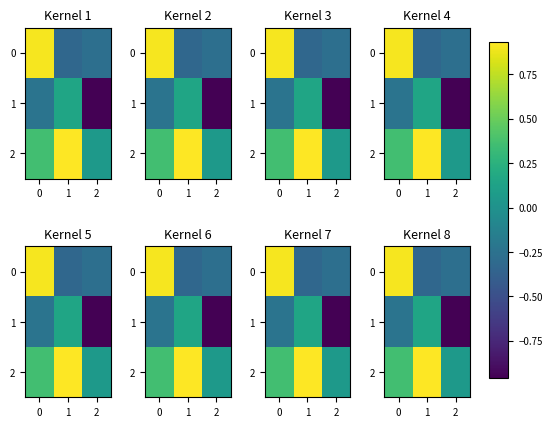

What is the sum of the 1 values at 0 and 1?

-0.1